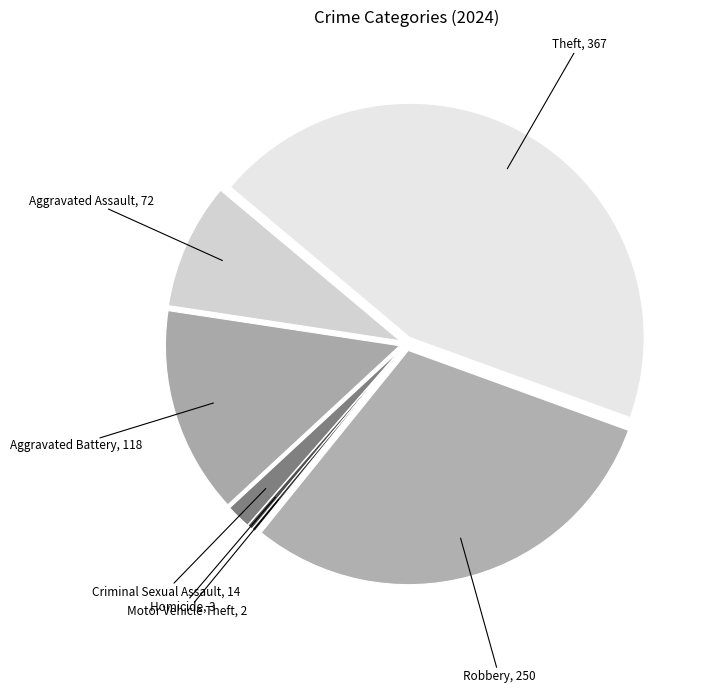

Is Aggravated Battery the majority of the pie?

No